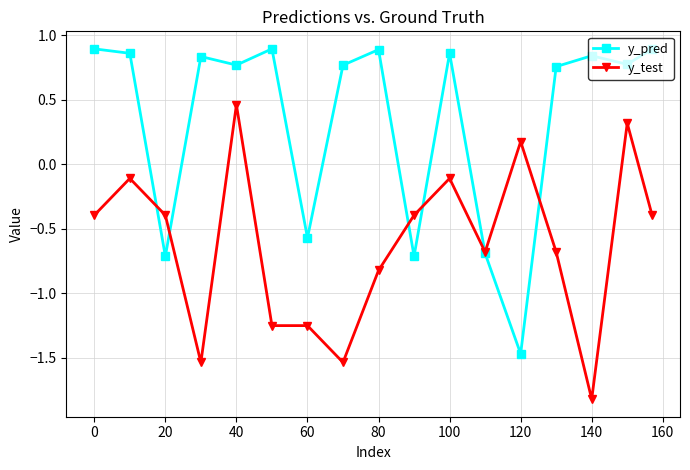

True or false: y_pred has more than 2 points higher than both neighbors.

True